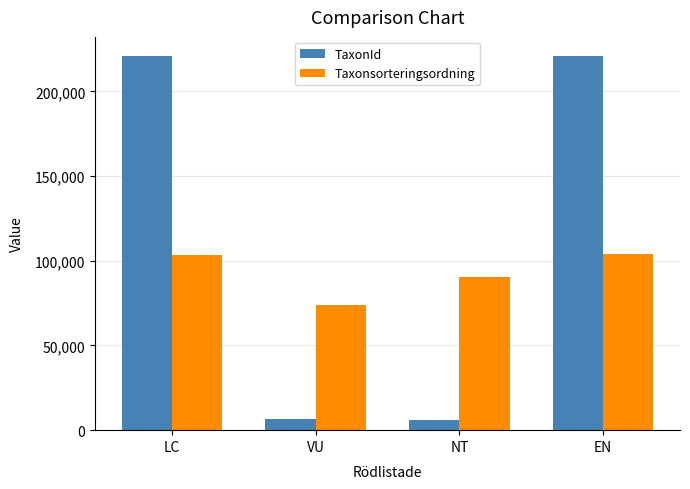

True or false: TaxonId has a value of 221141 at LC.

True